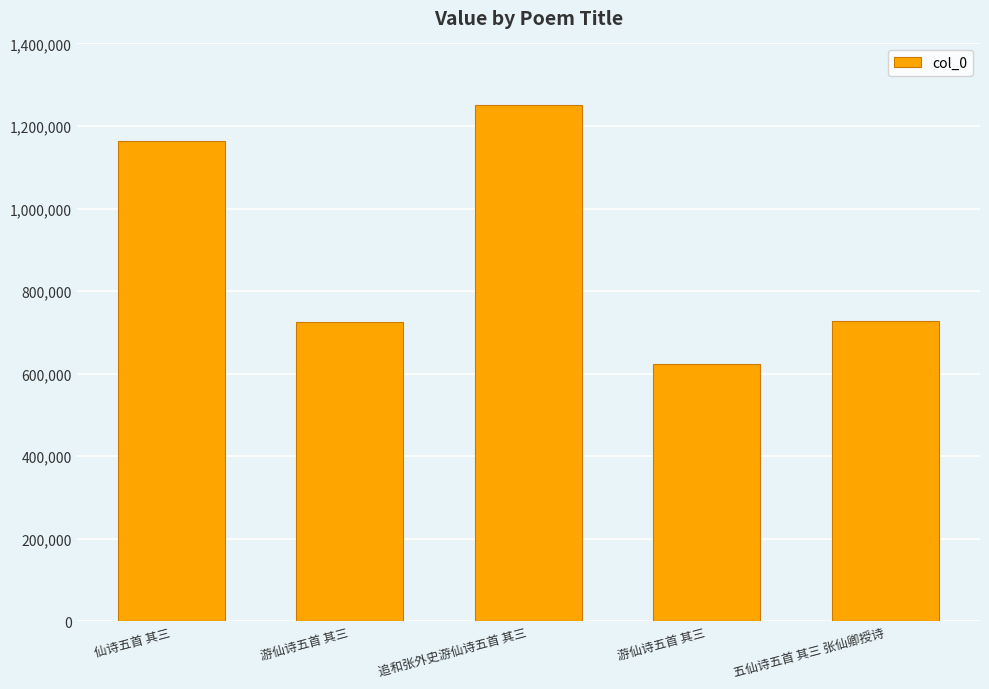

What is the change in value from 游仙诗五首 其三 to 五仙诗五首 其三 张仙卿授诗?

+1577